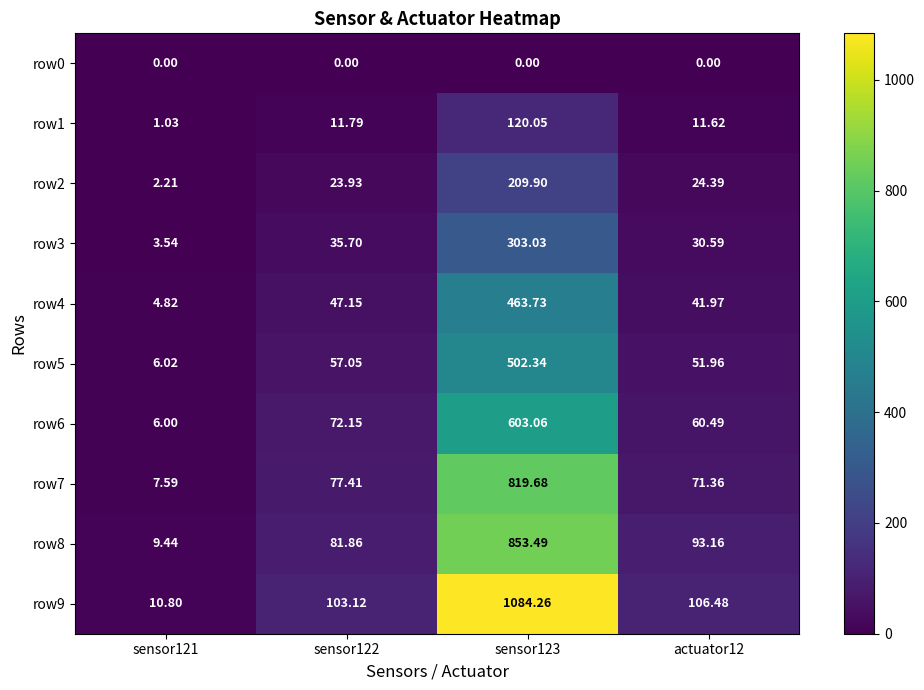

Is the value of row2 at sensor121 greater than the value of row1 at actuator12?

No